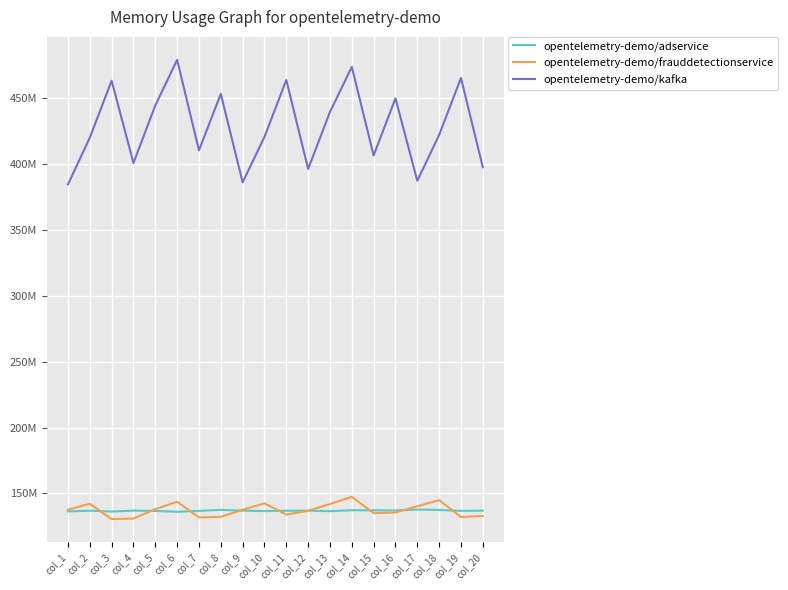

True or false: opentelemetry-demo/kafka has a value of 803933481 at col_11.

False